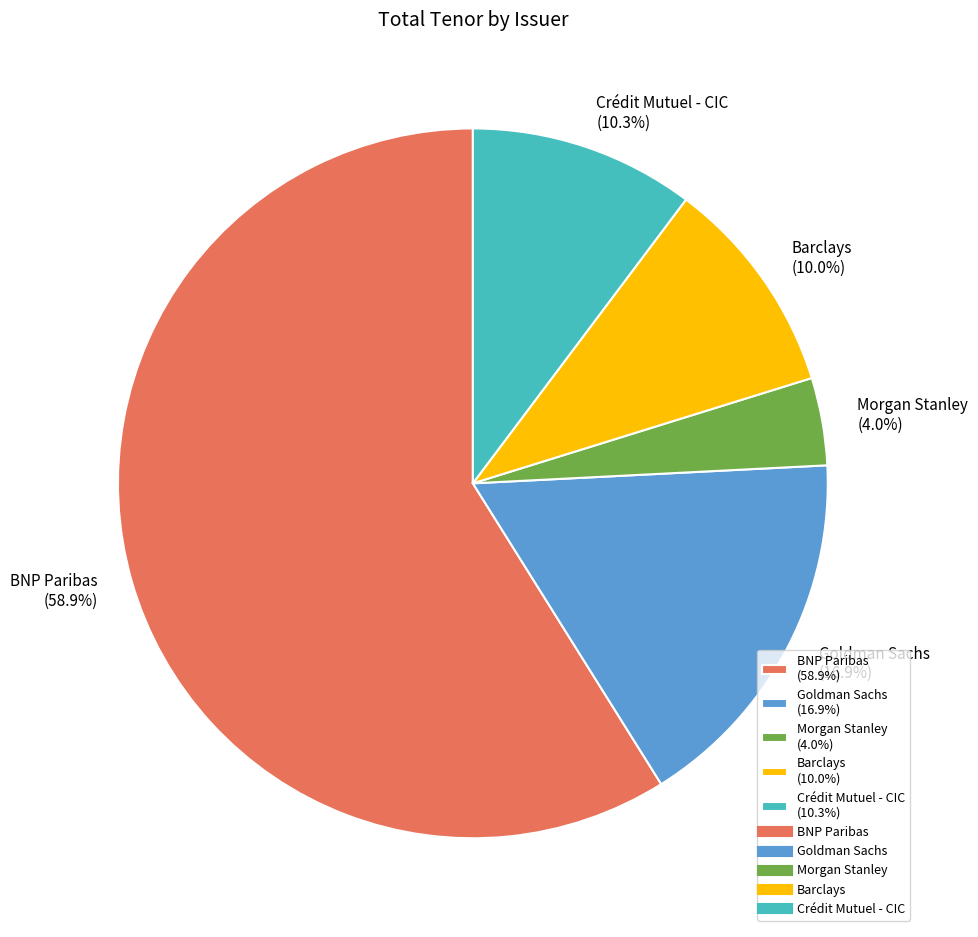

The Crédit Mutuel - CIC slice represents 21% of the pie. True or false?

False